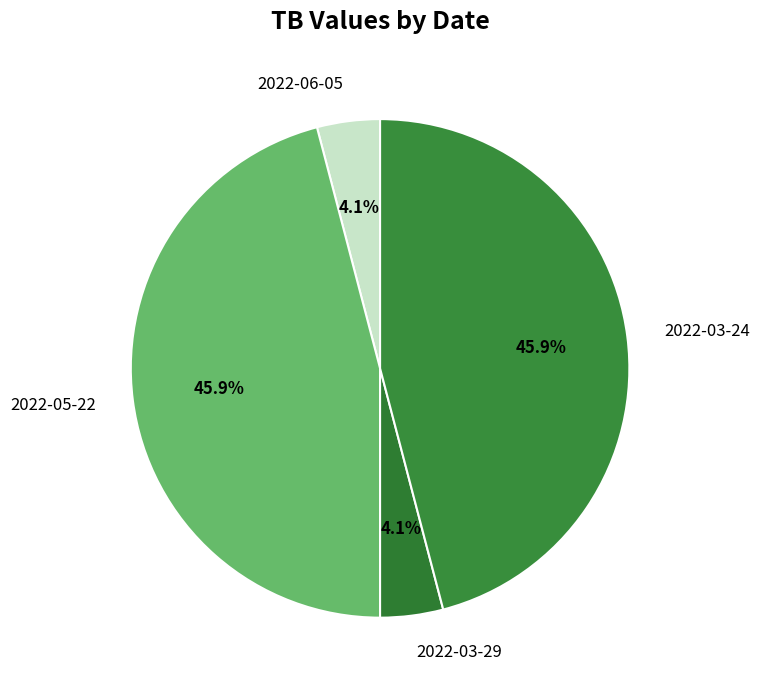

Is there any slice that represents more than half of the pie?

No